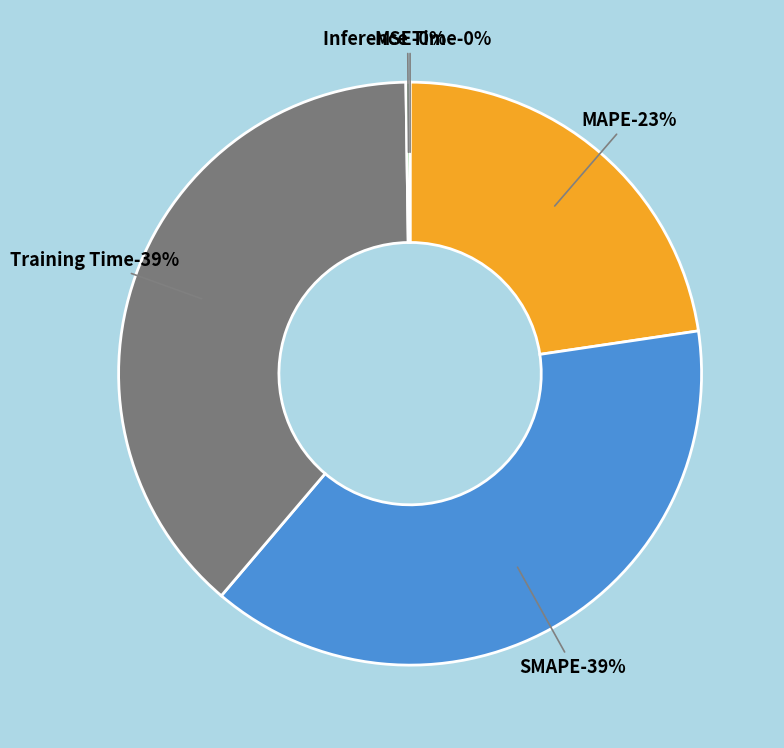

The SMAPE slice represents 29% of the pie. True or false?

False